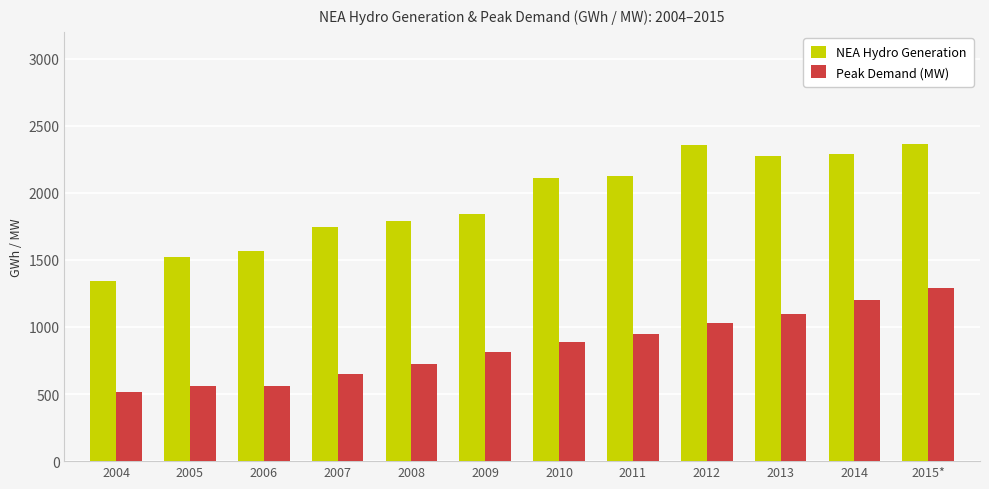

What is the highest value of the Peak Demand (MW) series?

1291.8